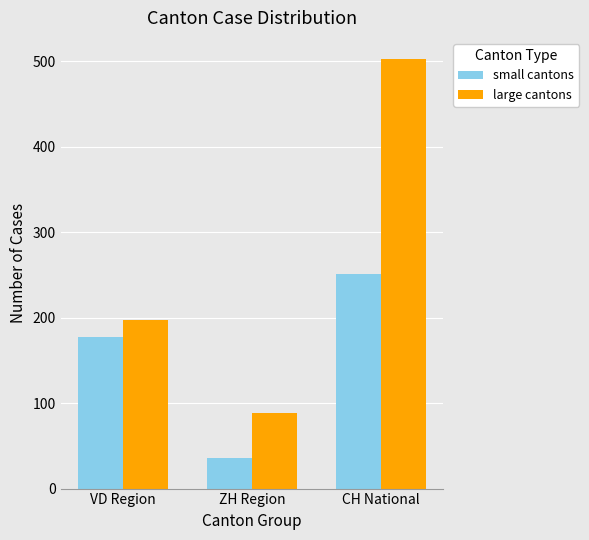

What is the lowest value of the large cantons series?

88